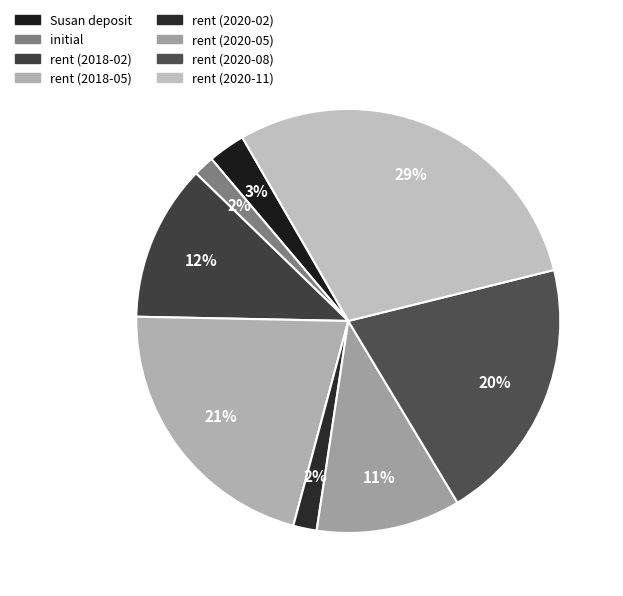

To the nearest percent, what is the combined percentage of rent (2020-02) and rent (2020-08)?

22%